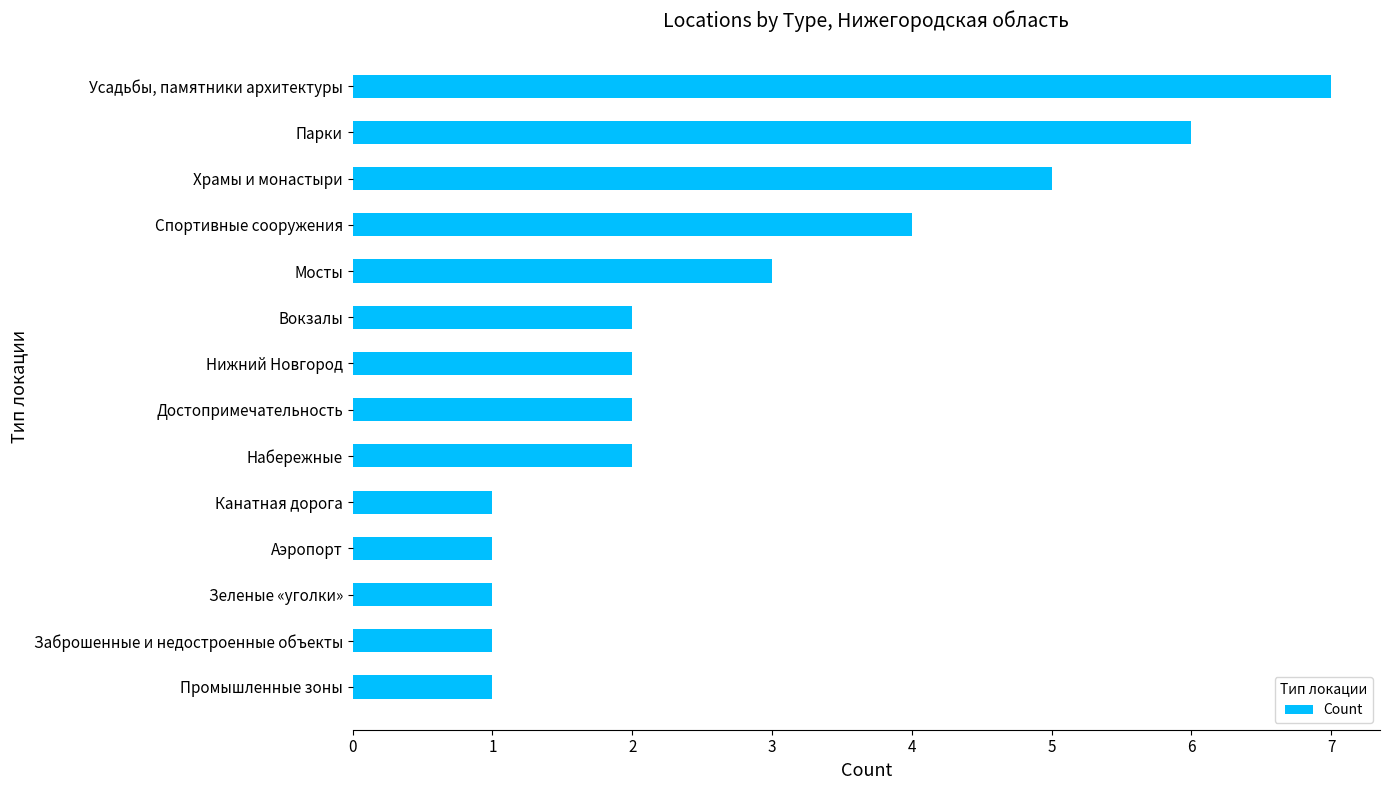

What is the approximate value at Мосты?

3